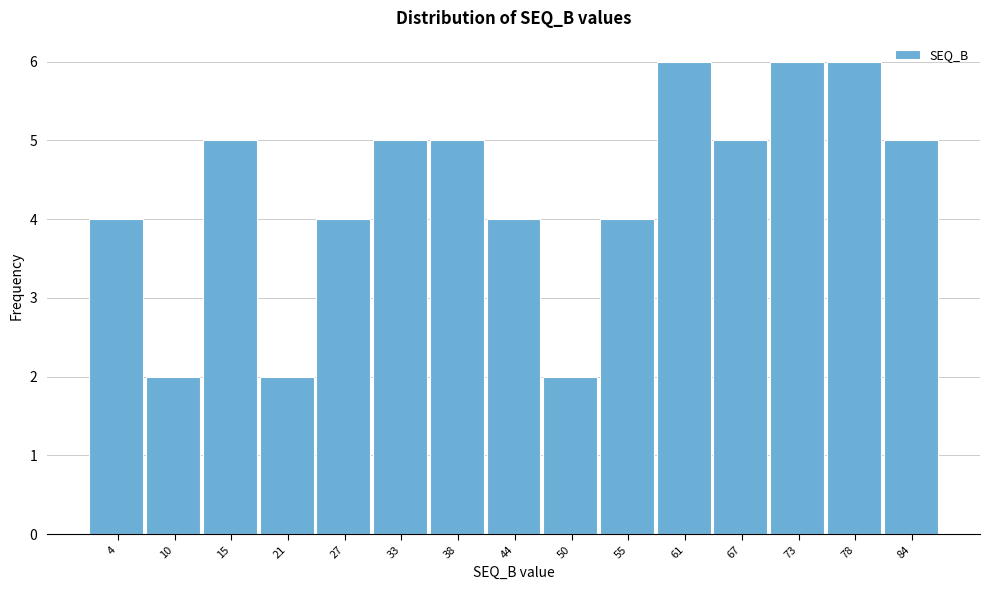

Reading left to right, transcribe this chart: for each bar, give the range it covers on the x-axis and its height. Neither the bar edges nor the heights are printed on the chart, so give them approximately, as read against the axes.

1 to 7: 4
7 to 12: 2
12 to 18: 5
18 to 24: 2
24 to 30: 4
30 to 35: 5
35 to 41: 5
41 to 47: 4
47 to 53: 2
53 to 58: 4
58 to 64: 6
64 to 70: 5
70 to 76: 6
76 to 81: 6
81 to 87: 5